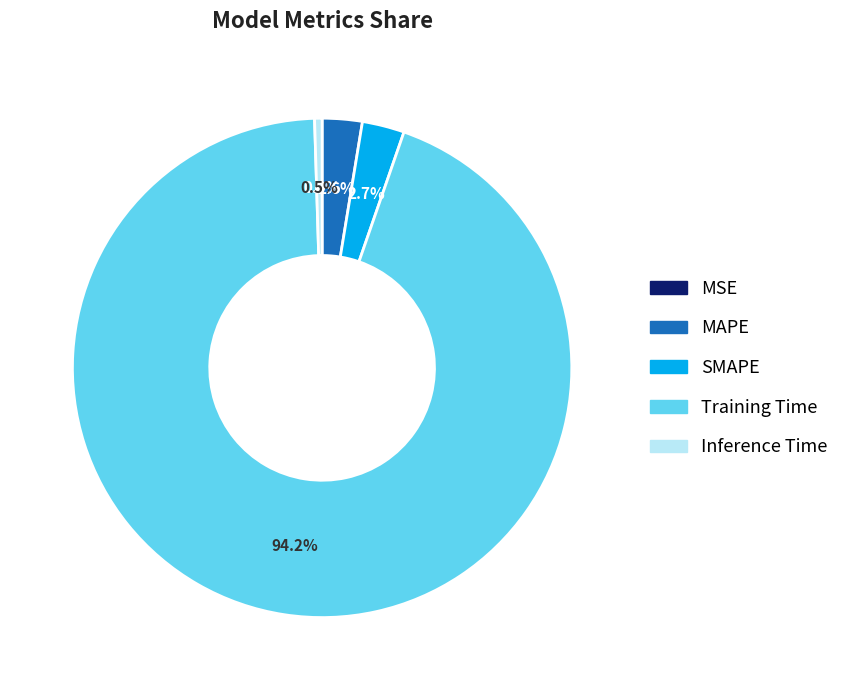

What percentage is NOT represented by SMAPE?

97.3%